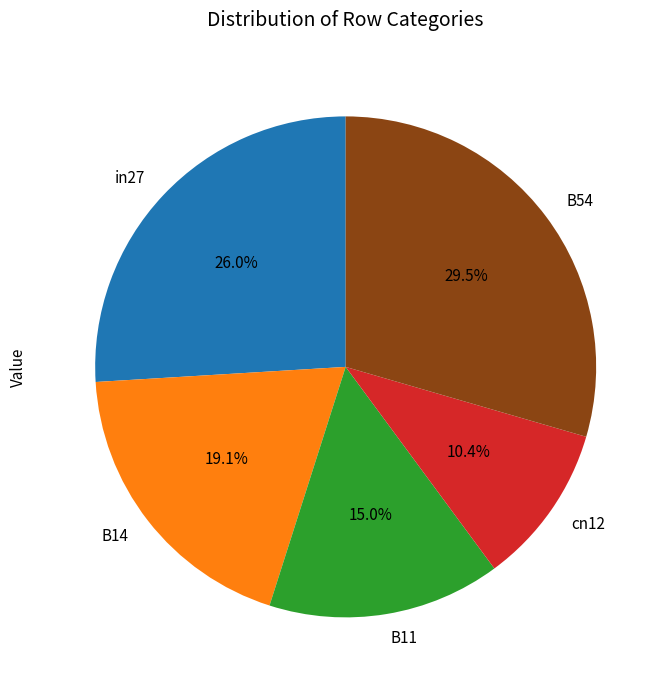

Is it true that in27 is 16% of the pie?

False